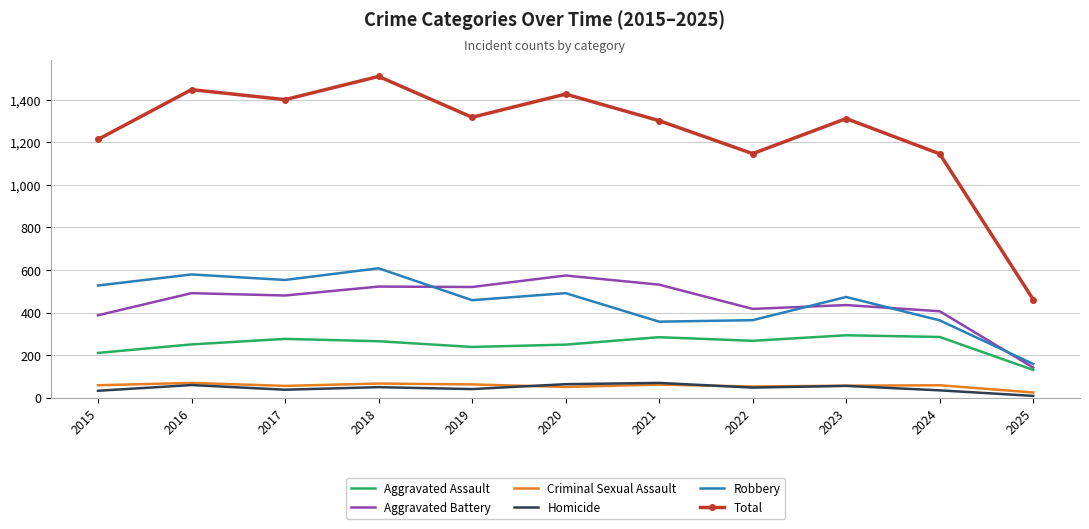

Is the value of Robbery at 2025 greater than the value of Aggravated Assault at 2021?

No